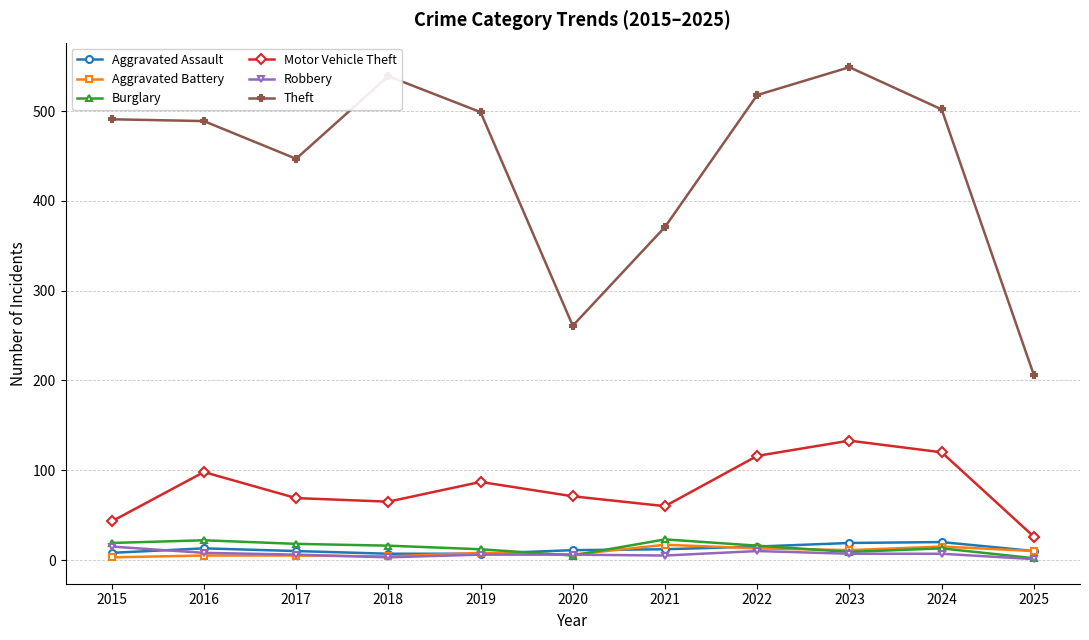

Which series has the largest total across all categories?

Theft